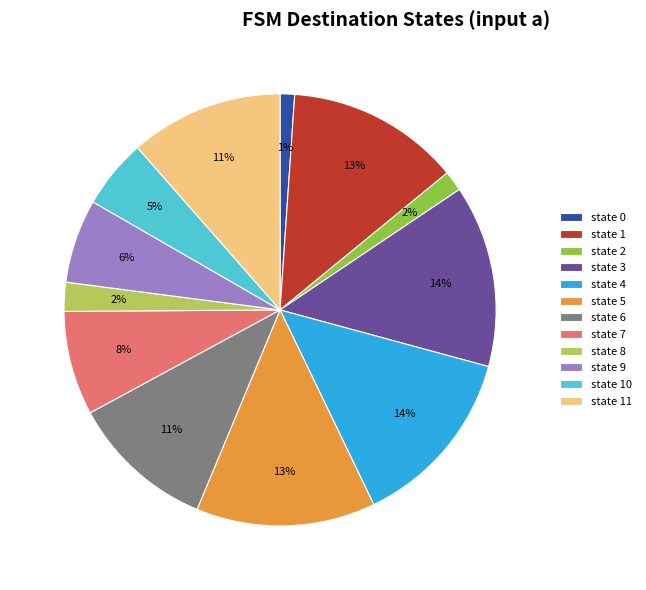

To the nearest percent, what is the combined percentage of state 11 and state 2?

13%